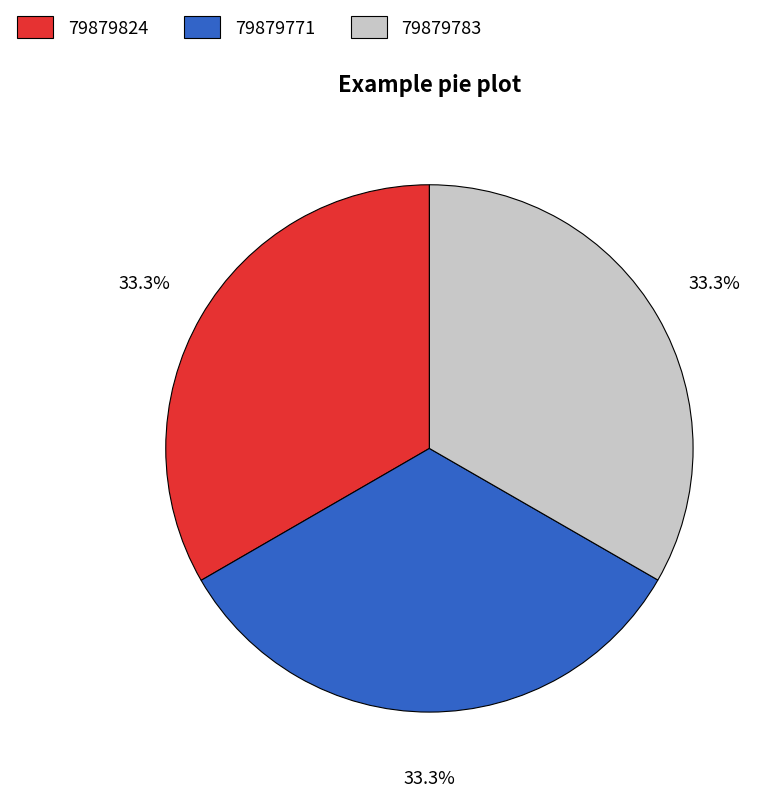

The 79879824 slice represents 28% of the pie. True or false?

False